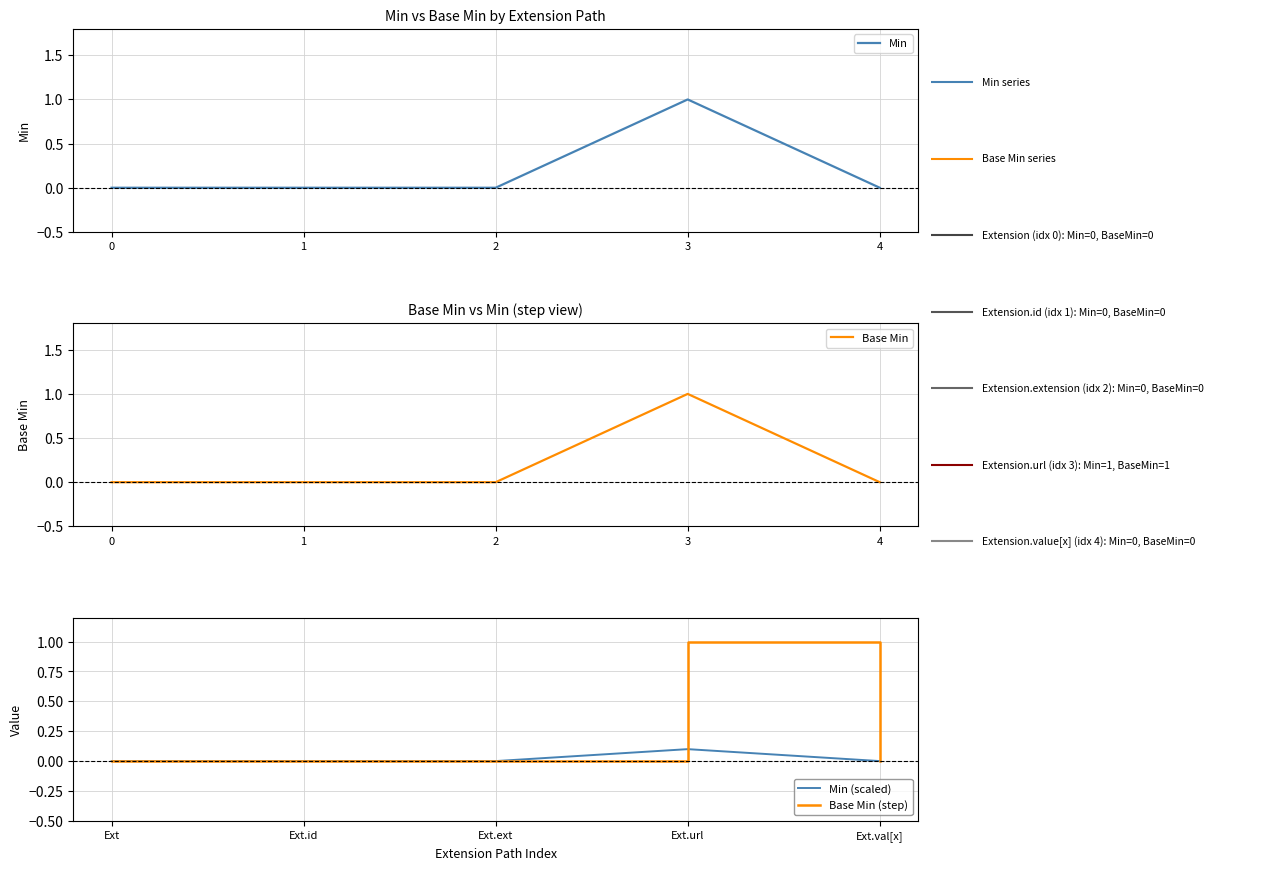

At how many categories does at least one series exceed 0?

1